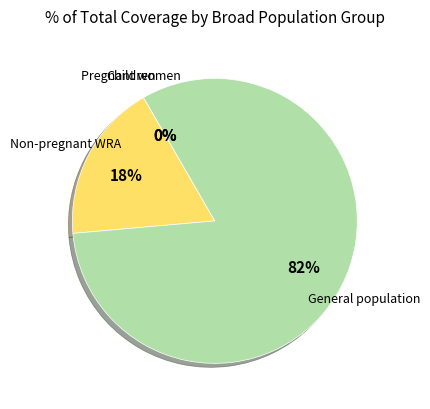

To the nearest percent, what is the average slice percentage?

25%